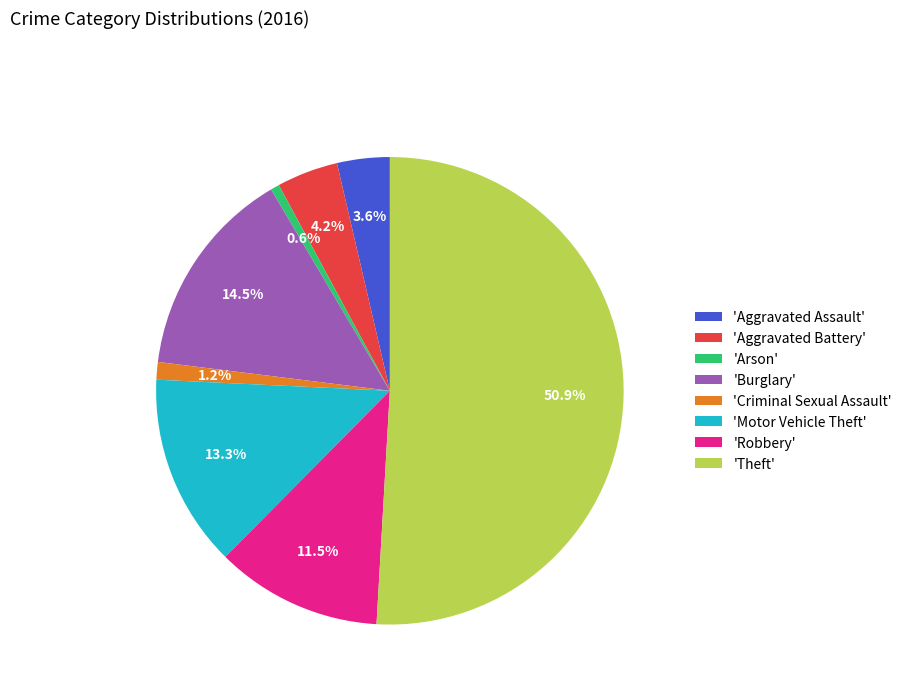

How many slices are in this pie chart?

8